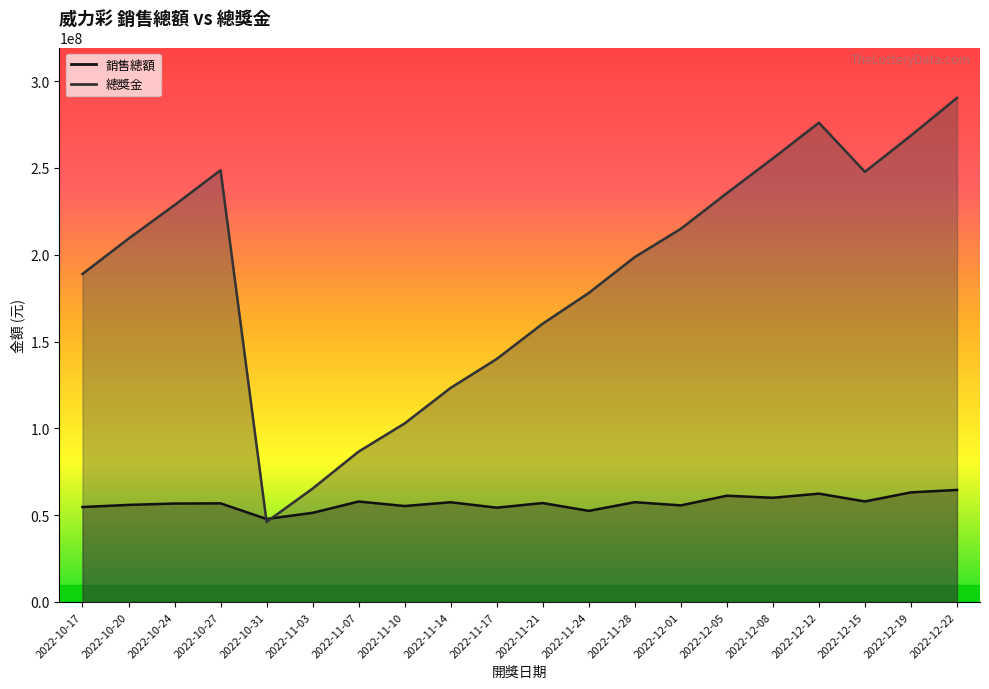

How many series are shown in this chart?

2